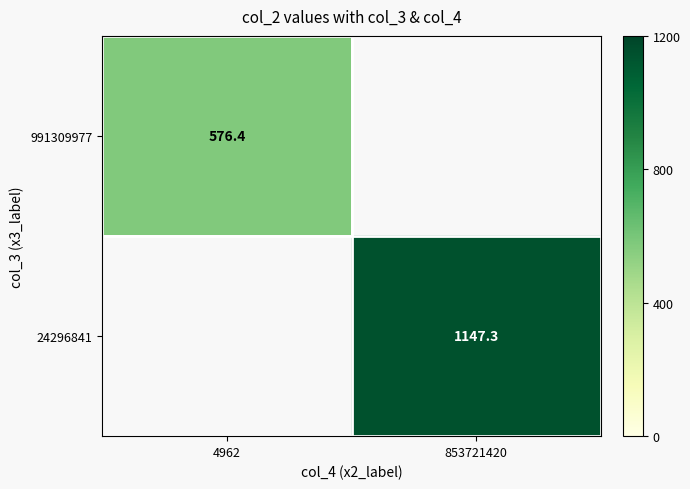

What is the approximate value of 991309977 at 4962?

576.4